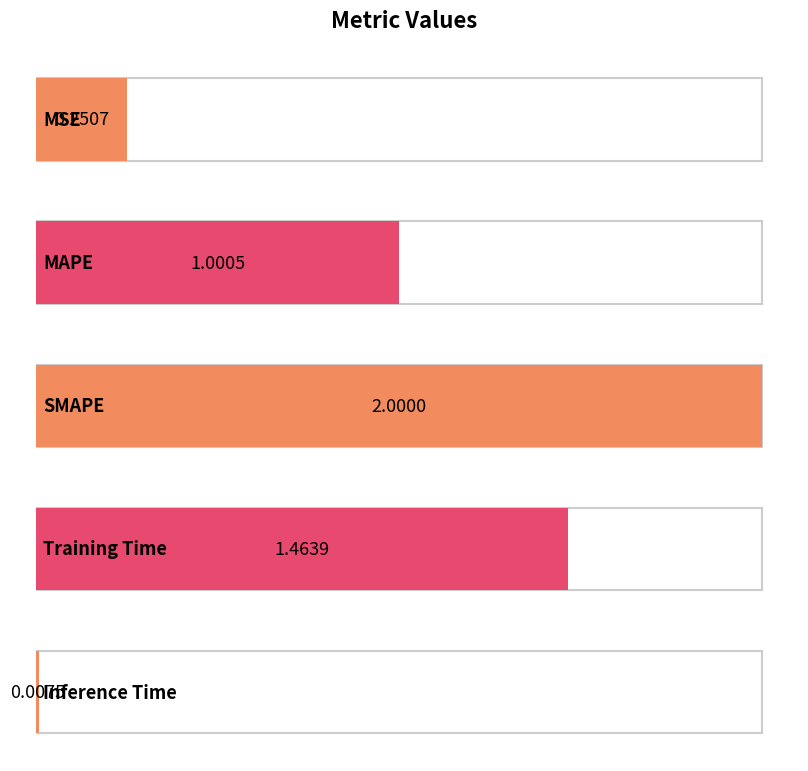

Reading left to right, extract all data points from this chart.

MSE=0.3	MAPE=1.0	SMAPE=2.0	Training Time=1.5	Inference Time=0.0